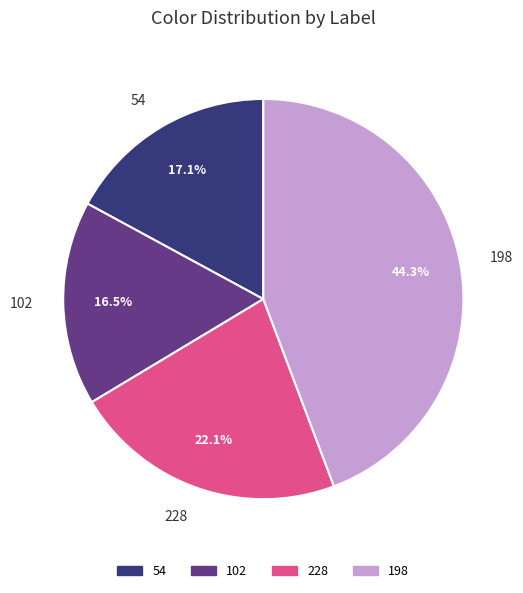

To the nearest percent, what is the difference between the largest and smallest slice percentages?

28%